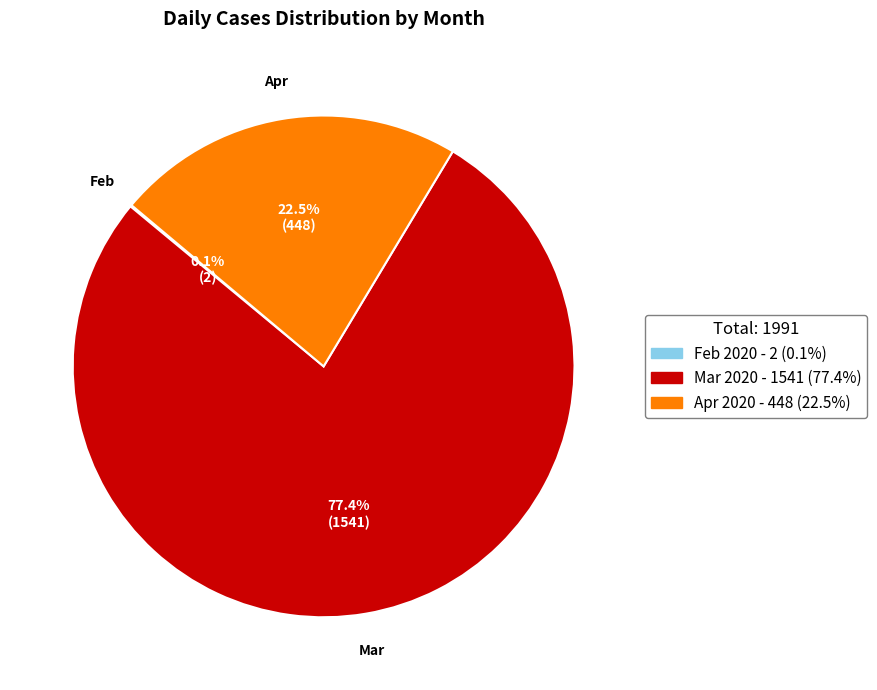

Does any single category account for the majority?

Yes